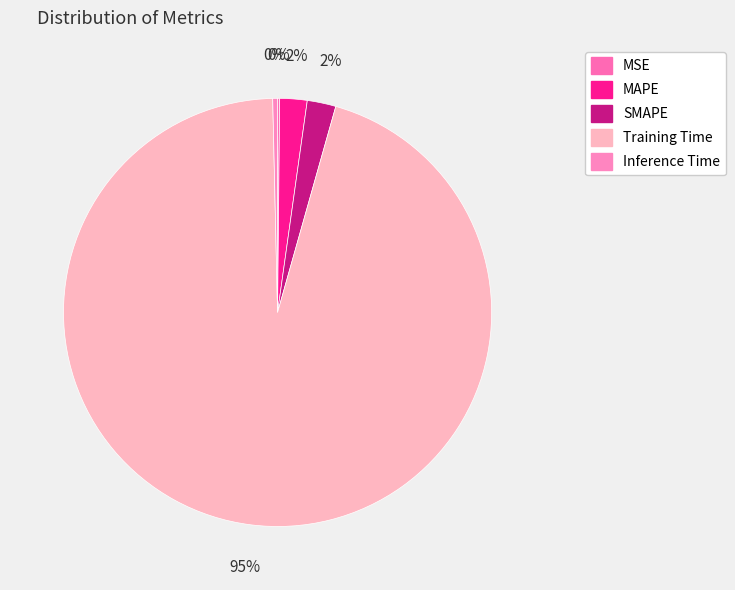

Is there any slice that represents more than half of the pie?

Yes